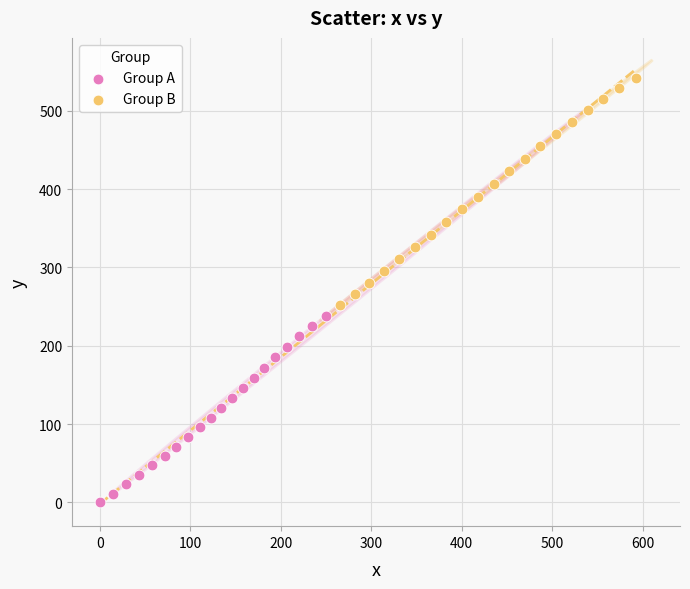

Which series contains the lowest Y value?

Group A